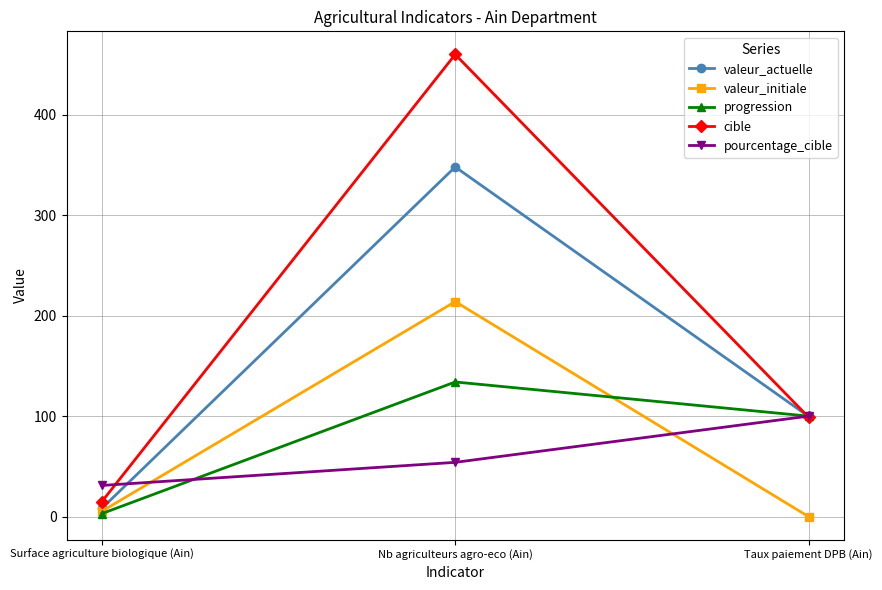

What is the label of the 1st point from the left?

Surface agriculture biologique (Ain)